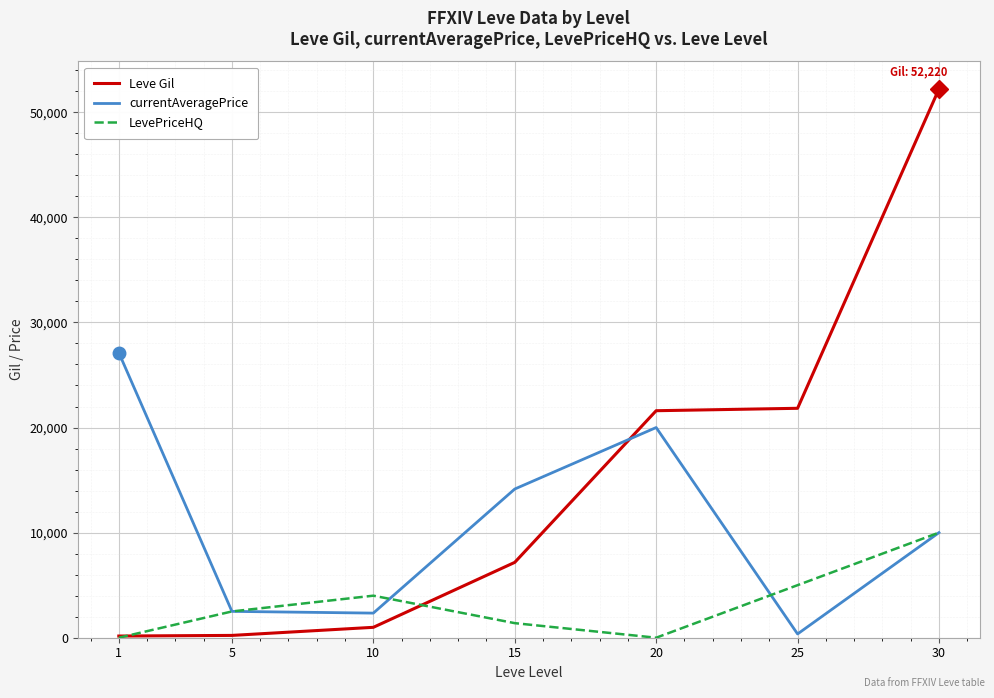

How many intersections are there between Leve Gil and currentAveragePrice?

1